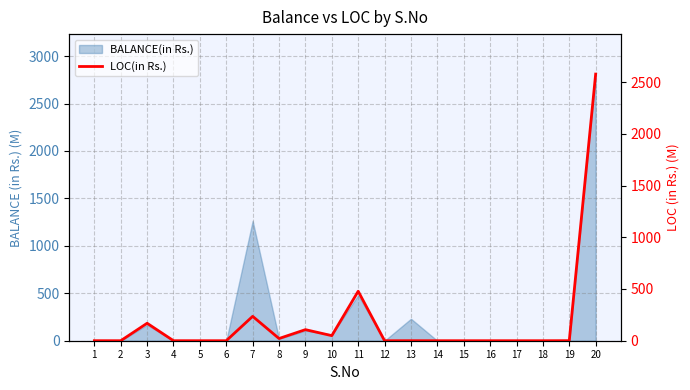

Reading left to right, transcribe all the data shown in this chart.

0.2	0.0	168.8	0.2	0.0	0.0	235.5	21.4	107.0	49.0	478.1	0.0	0.3	0.0	0.0	0.0	0.0	0.0	0.6	2576.5